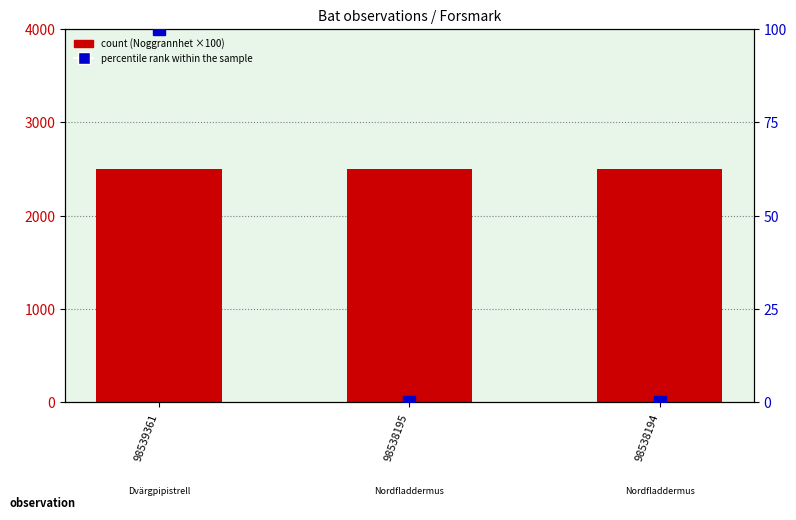

At 98538195, list the series in order from largest to smallest.

count, percentile rank within the sample